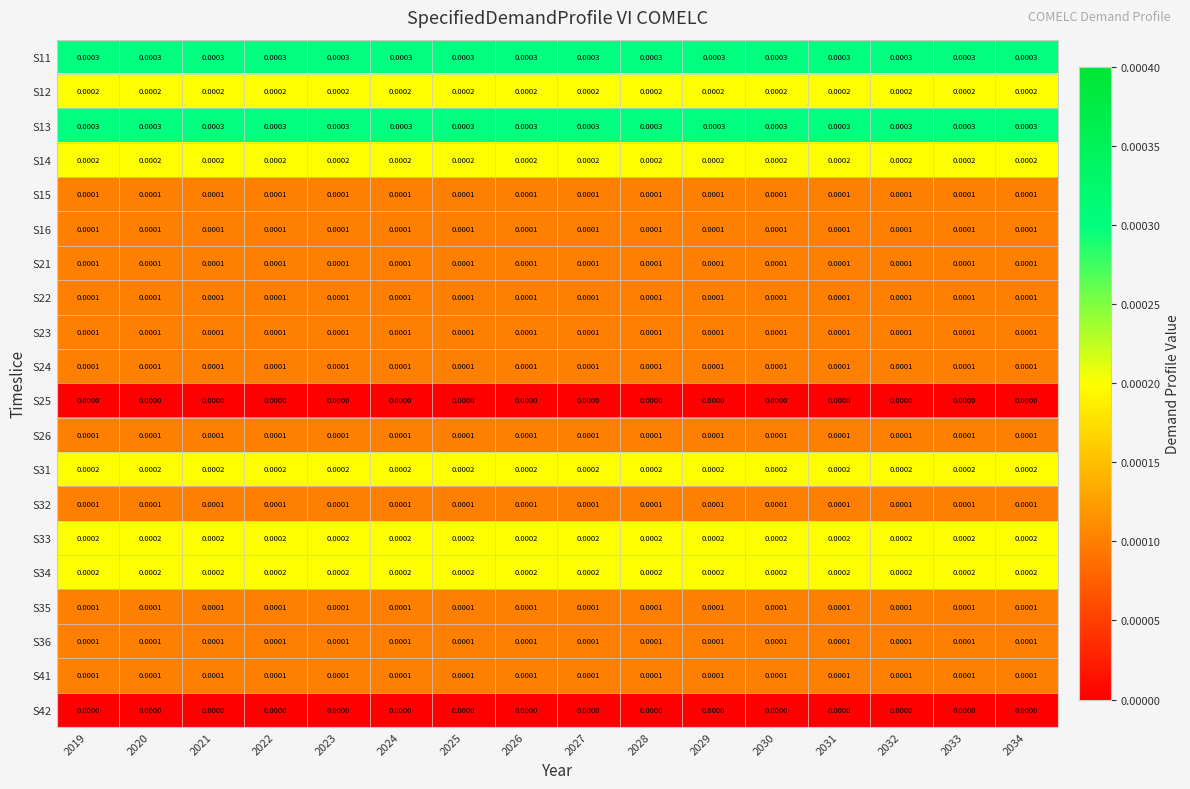

Is the value of S35 at 2032 greater than the value of S13 at 2020?

No